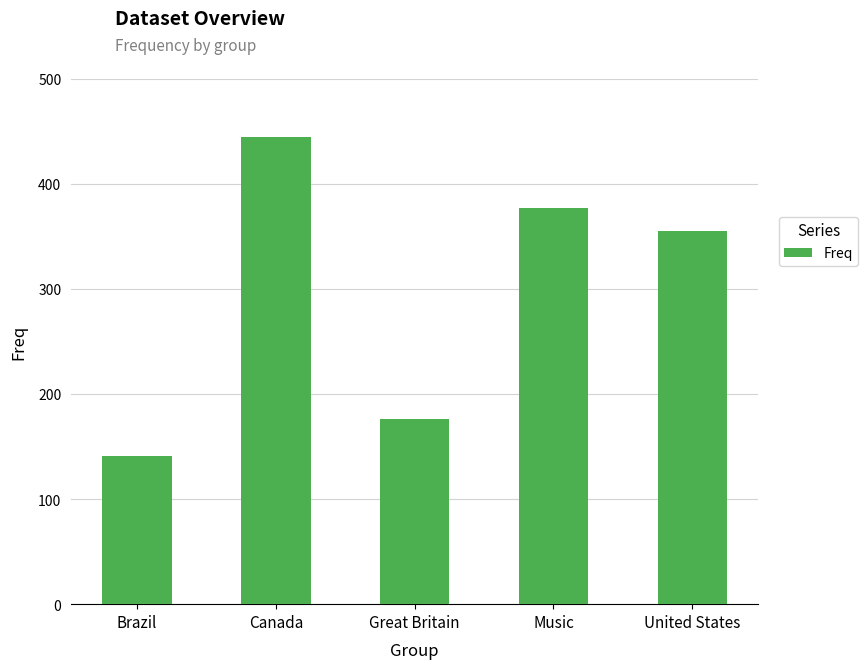

What is the change in value from Canada to Music?

-67